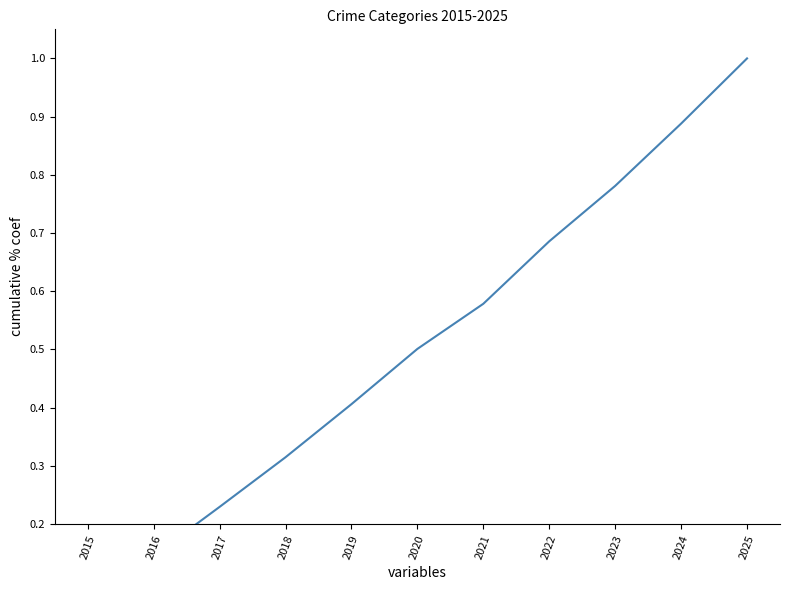

Which label corresponds to the largest value in the chart?

2025